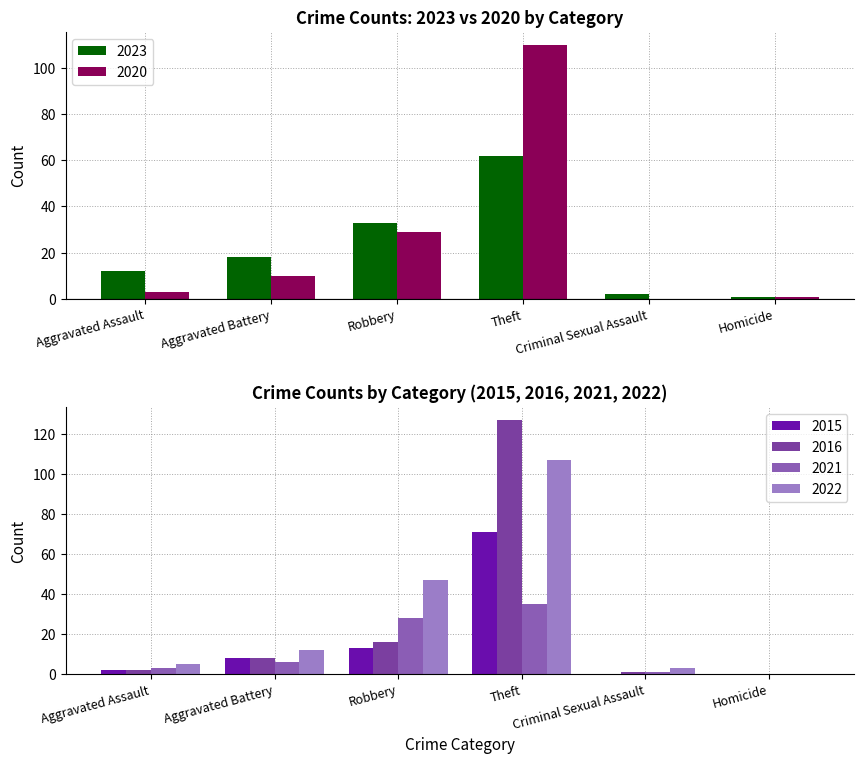

What is the difference between the 2020 values at Aggravated Battery and Aggravated Assault?

7